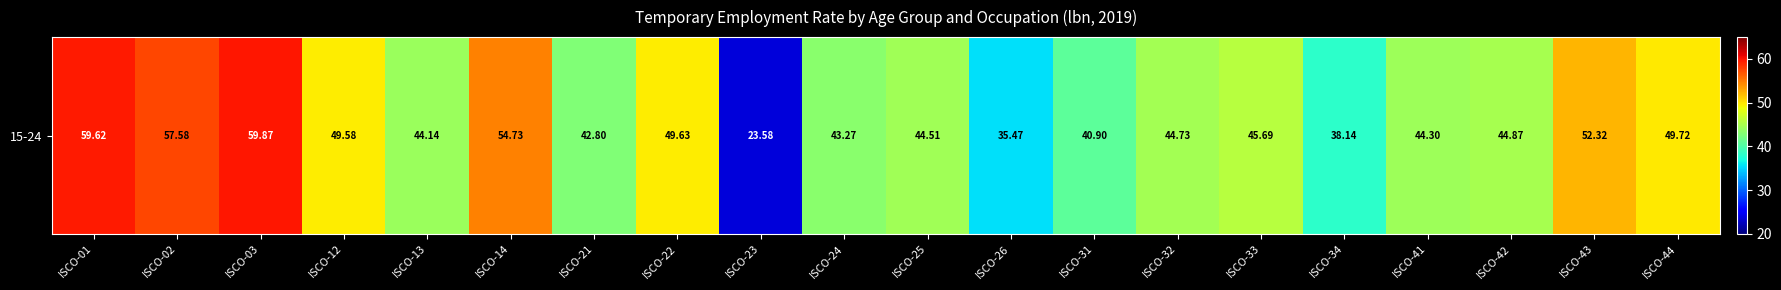

How many values are below 44?

6